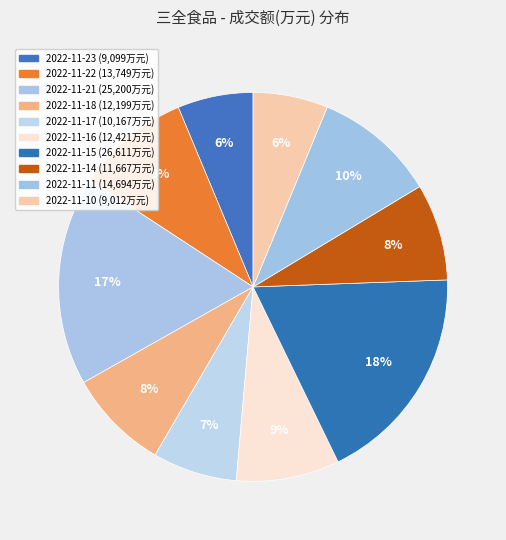

Count the number of slices in the pie.

10